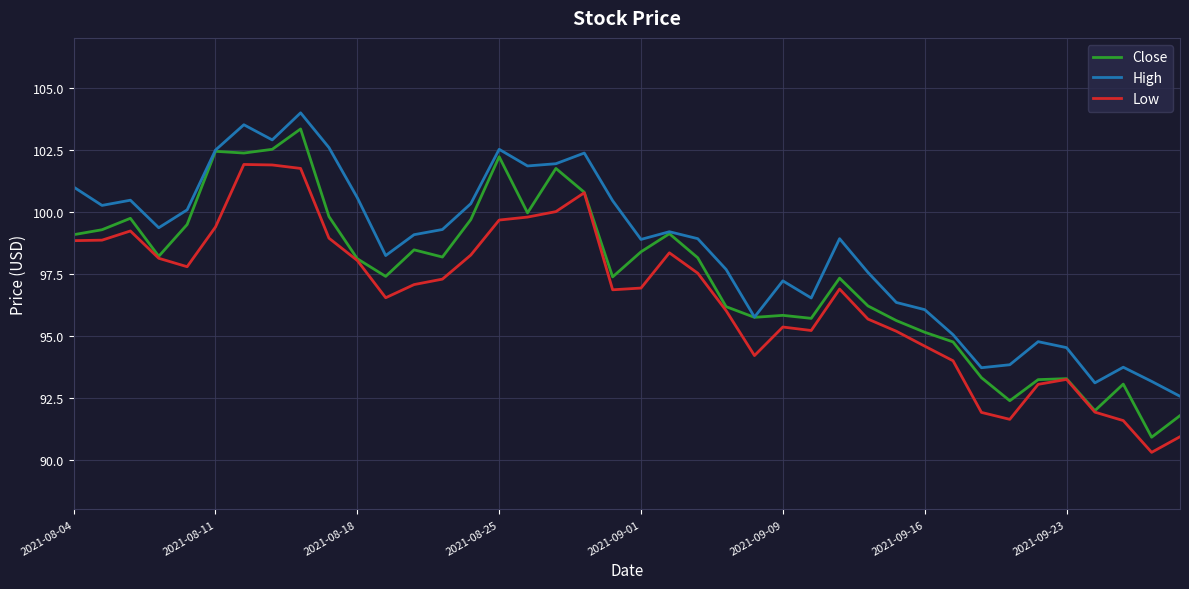

What is the greatest value displayed?

104.0